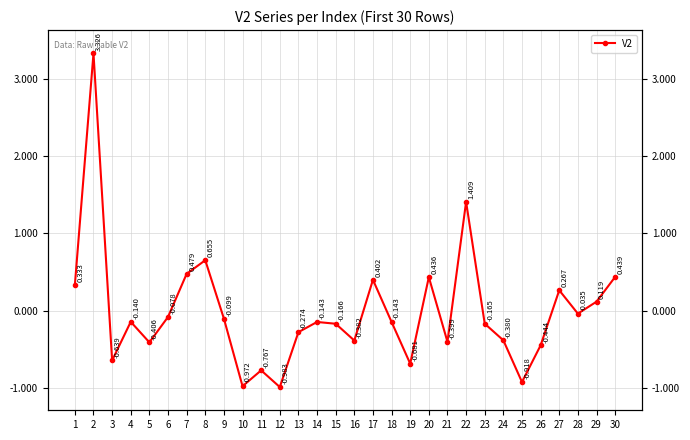

List the labels in order of value, largest first.

2, 22, 8, 7, 30, 20, 17, 1, 27, 29, 28, 6, 9, 4, 14, 18, 23, 15, 13, 24, 16, 21, 5, 26, 3, 19, 11, 25, 10, 12